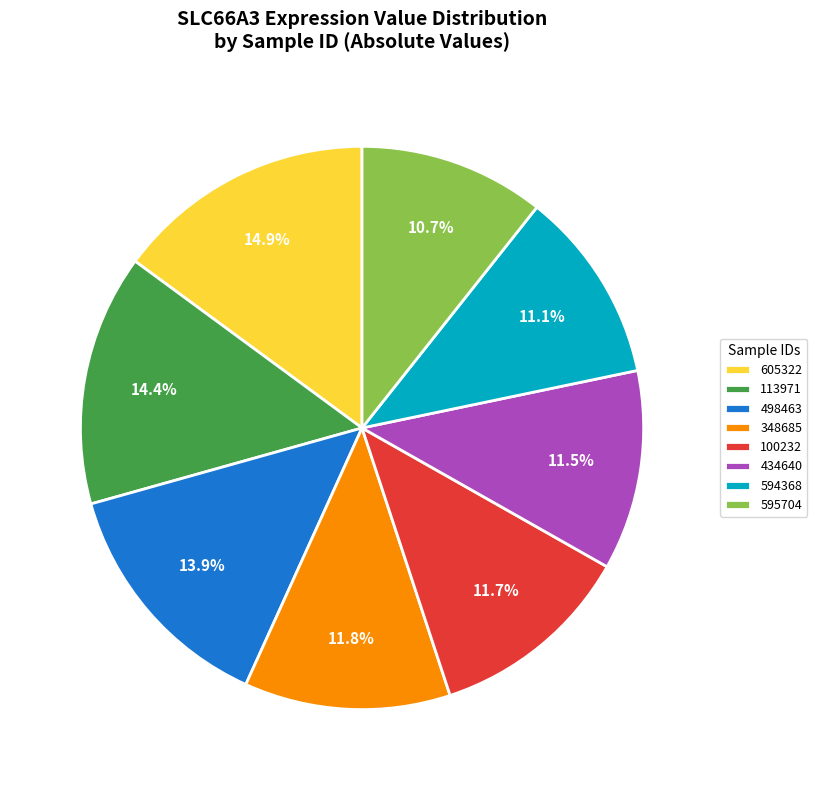

Count the number of slices in the pie.

8